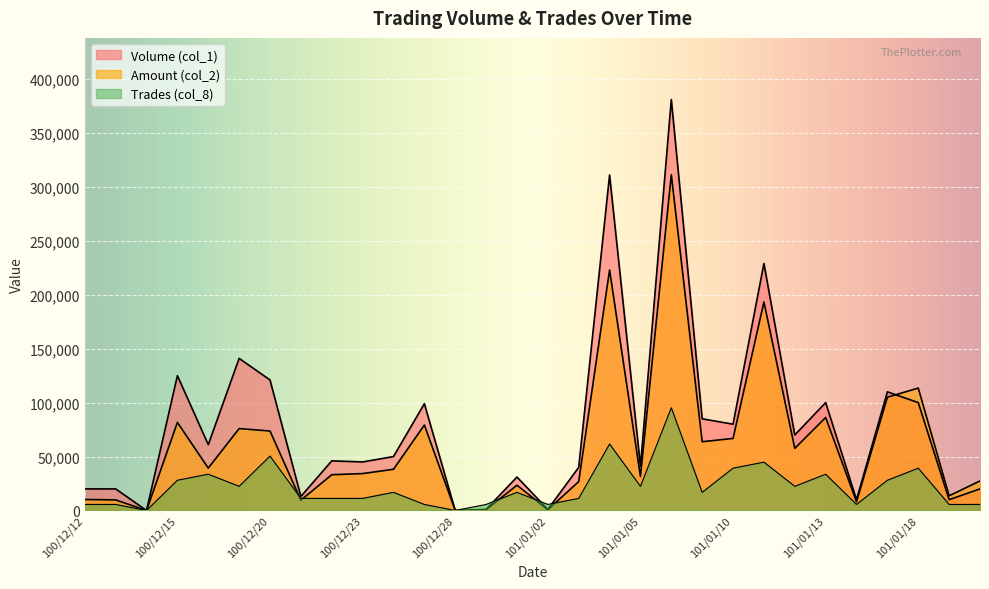

What is the value of the Amount (col_2) point at the 9th from the left?

33160.0